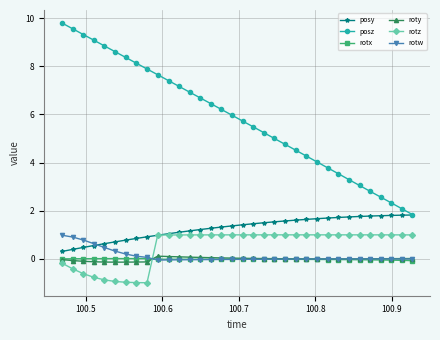

Which series has the largest total across all categories?

posz